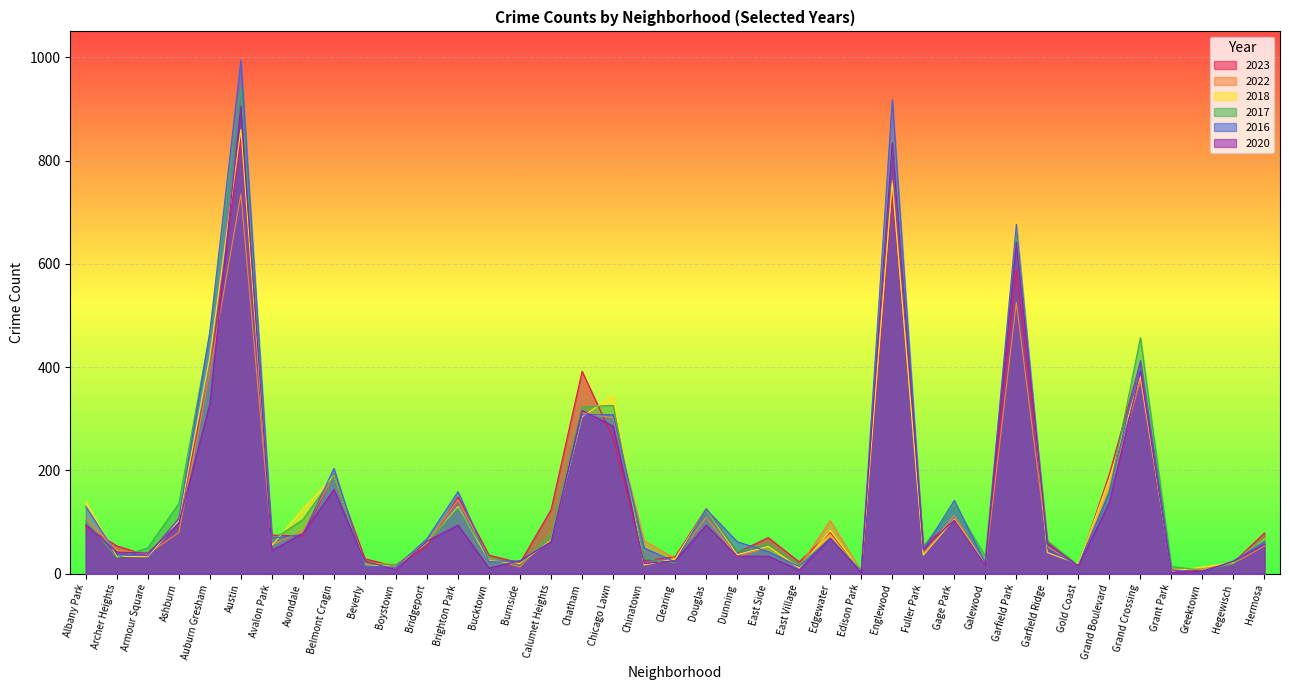

How many interior local peaks does the 2020 series have?

10